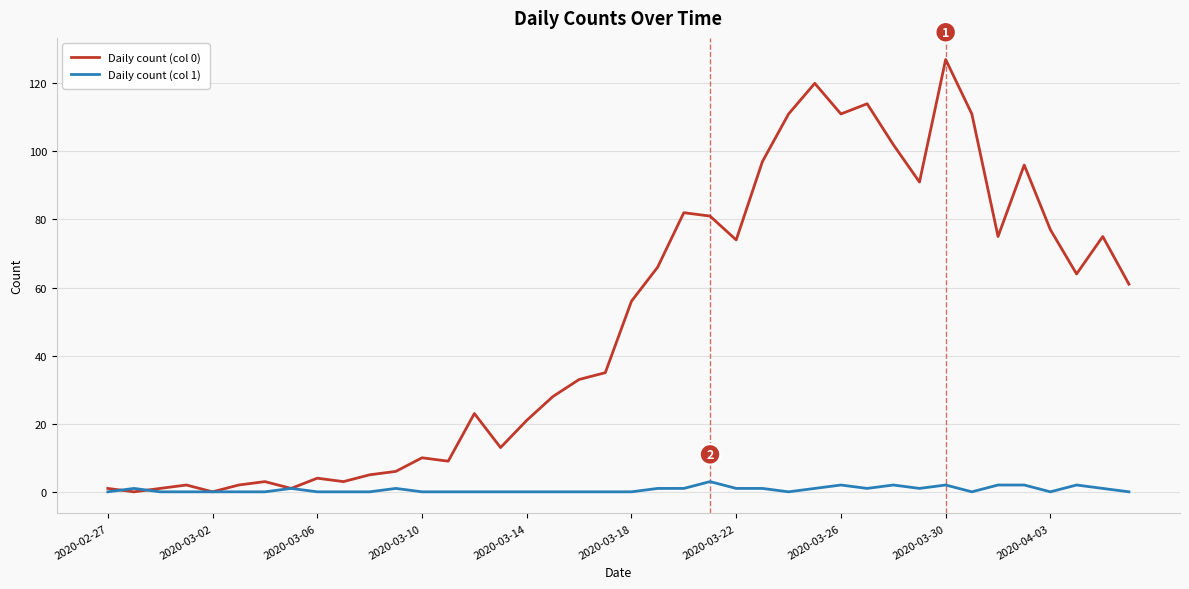

Which series has the largest total across all categories?

Daily count (col 0)